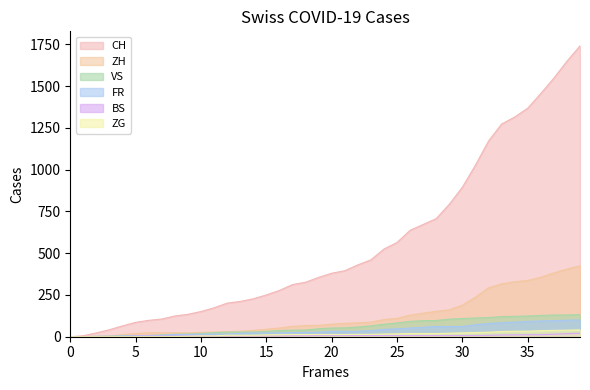

True or false: FR and ZG intersect in this chart.

False